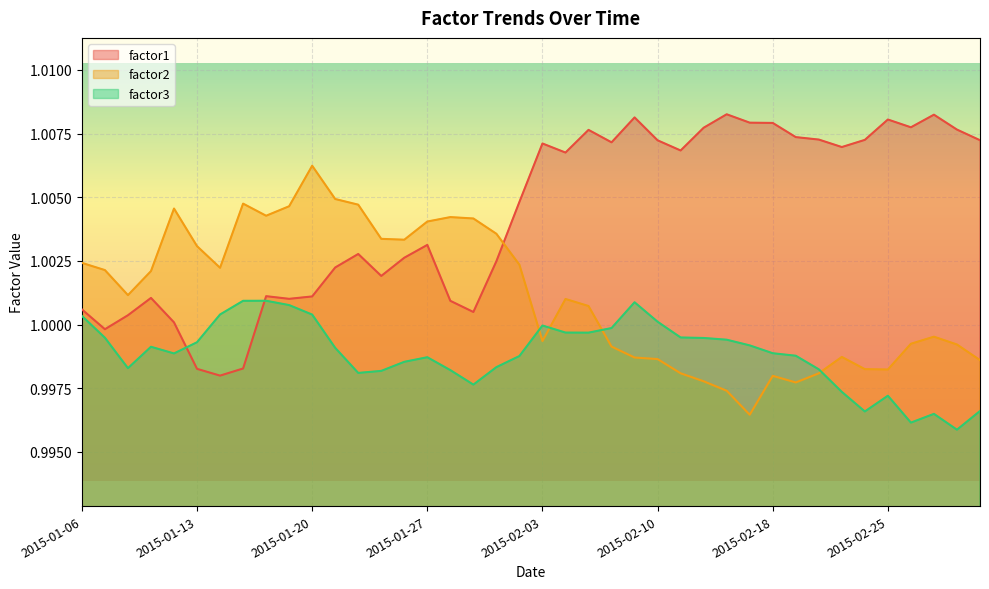

At which category does the chart reach its peak across all series?

2015-02-13